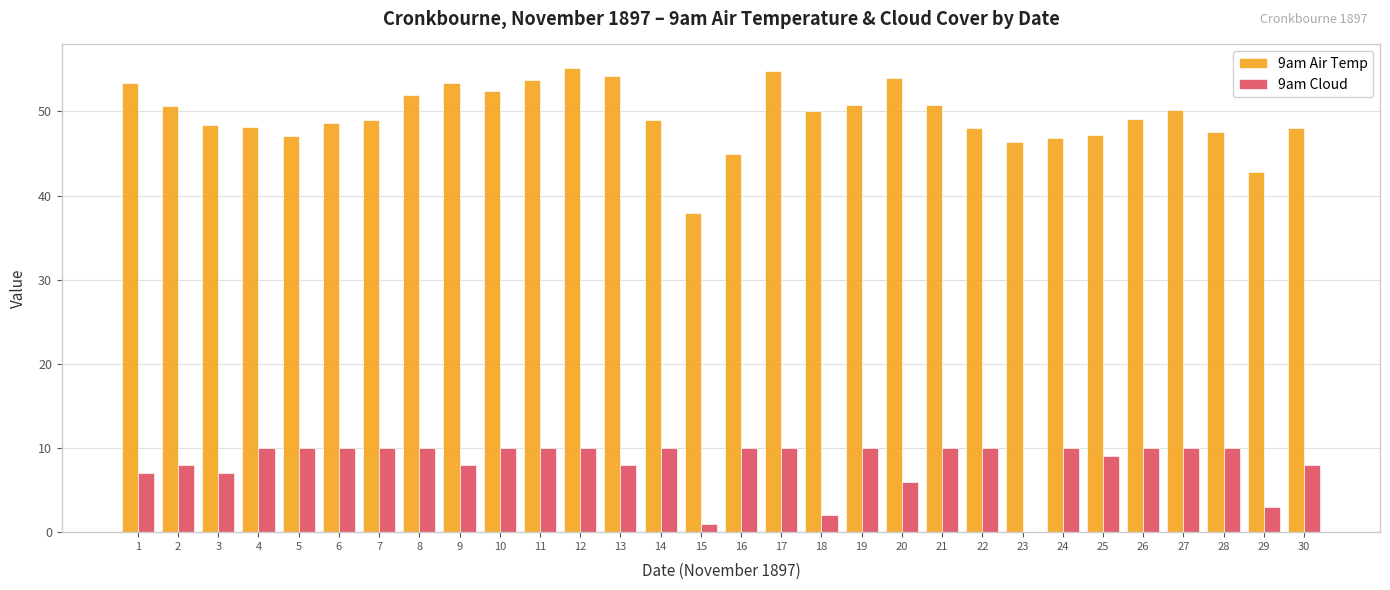

Are the bars grouped side by side (vs. stacked)?

Yes